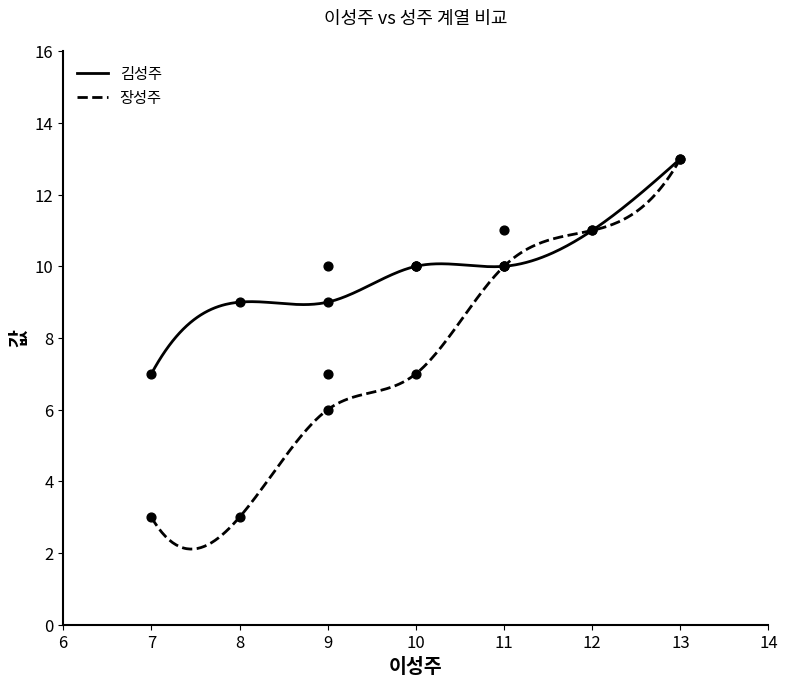

Which series reaches the minimum Y coordinate?

장성주